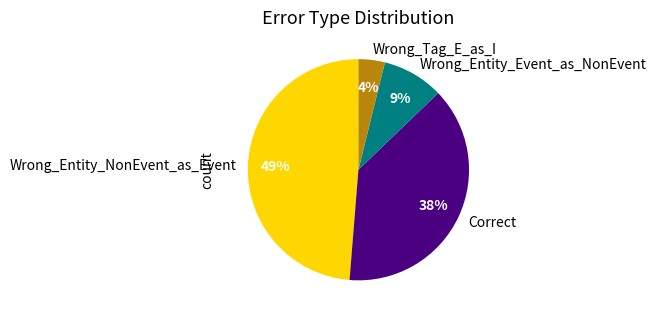

How many slices are in this pie chart?

4